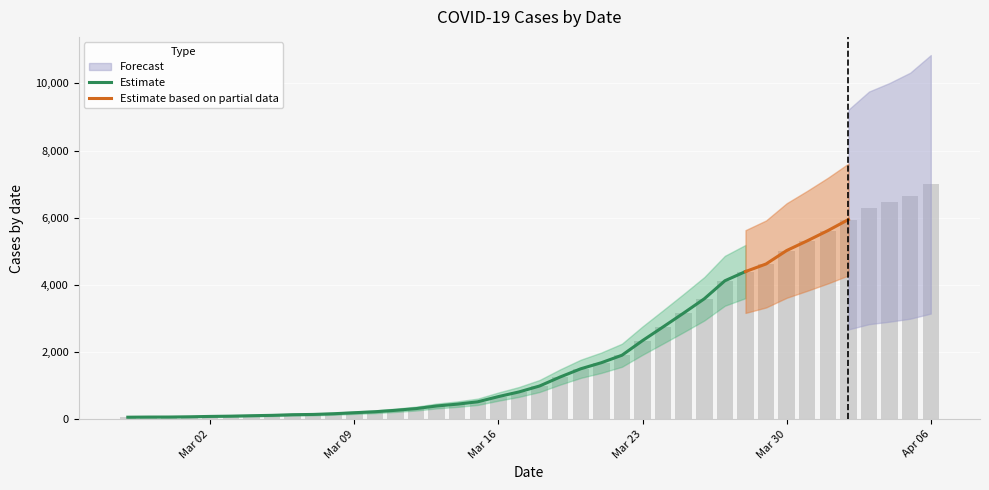

Which has a higher value, 2020-03-16 or 2020-03-31?

2020-03-31